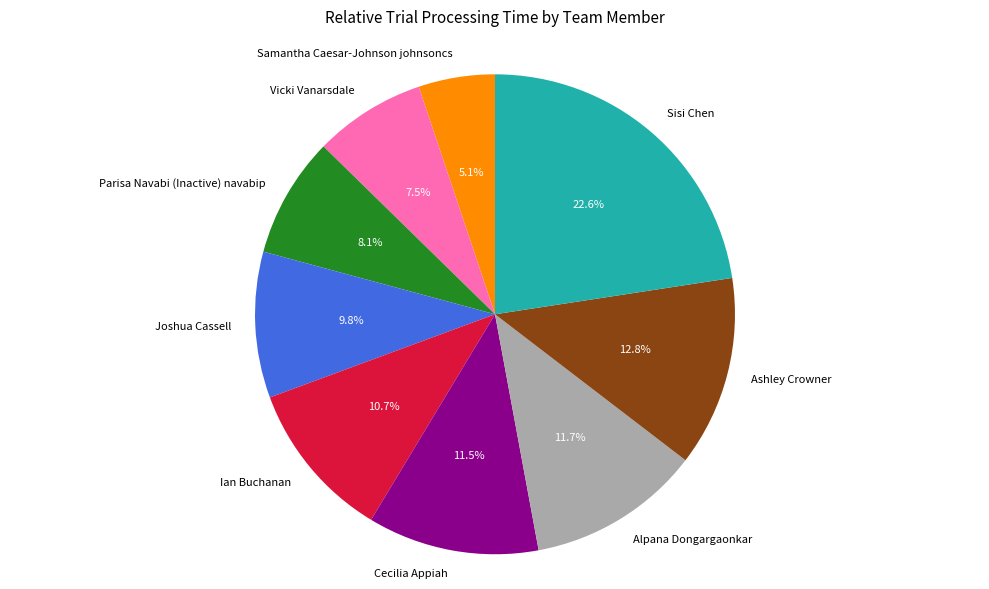

To the nearest percent, what portion does Ian Buchanan represent?

11%